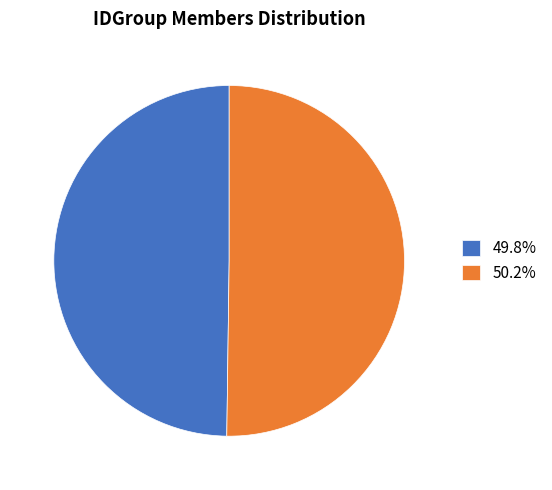

What is the ratio of the value at 49.8% to the value at 50.2%?

1.0